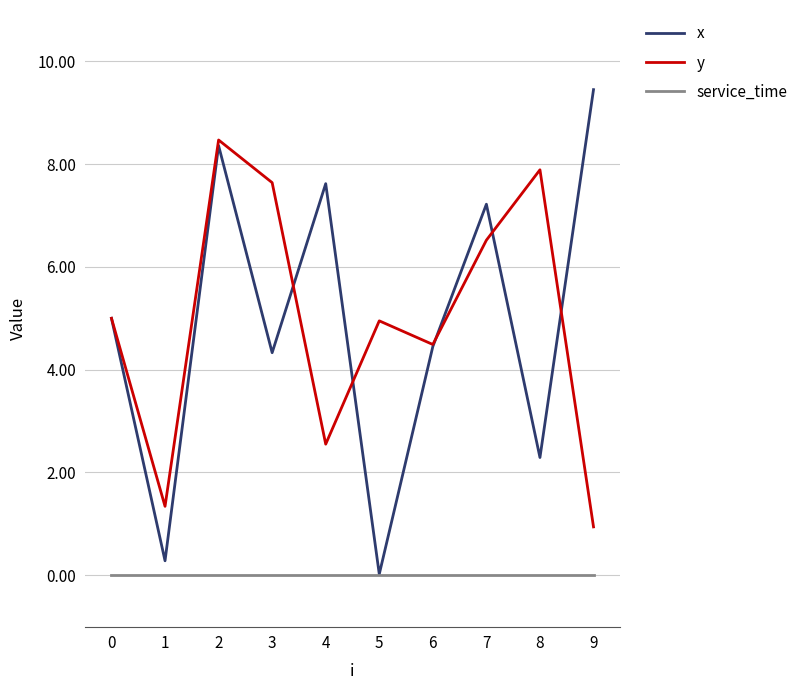

True or false: x and y cross at least once.

True